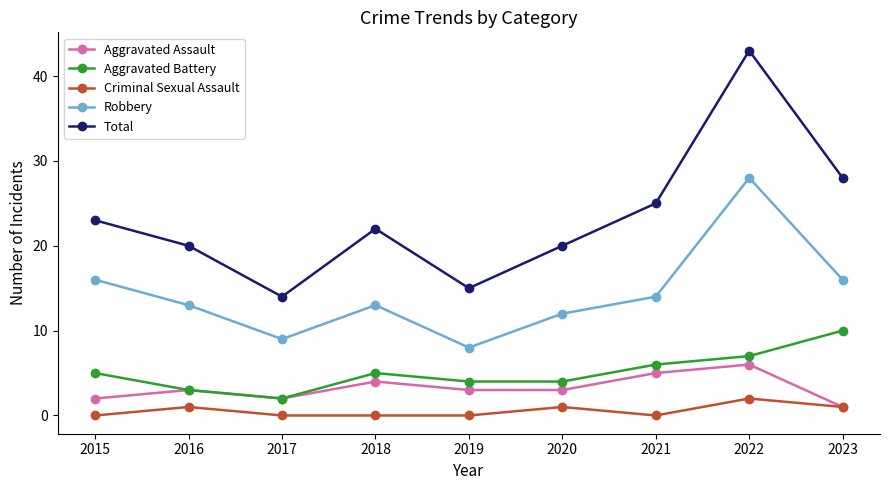

Which category has the highest value across all series?

2022